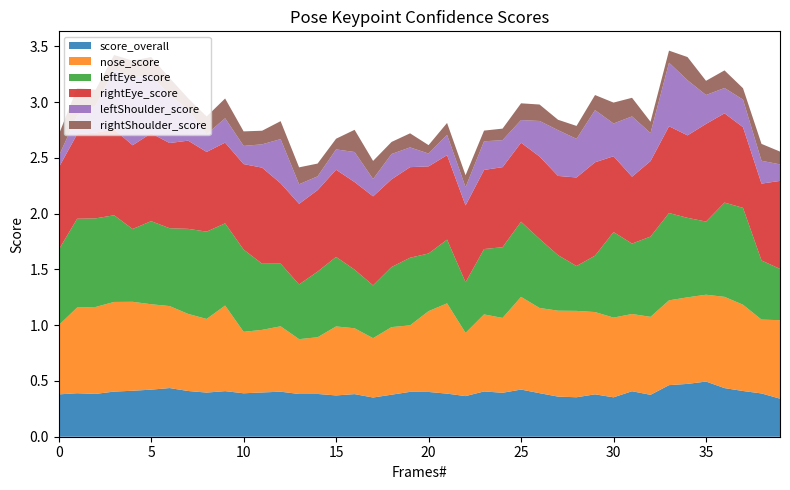

Reading left to right, list all the values displayed in this chart.

score_overall: 0=0.4	1=0.4	2=0.4	3=0.4	4=0.4	5=0.4	6=0.4	7=0.4	8=0.4	9=0.4	10=0.4	11=0.4	12=0.4	13=0.4	14=0.4	15=0.4	16=0.4	17=0.4	18=0.4	19=0.4	20=0.4	21=0.4	22=0.4	23=0.4	24=0.4	25=0.4	26=0.4	27=0.4	28=0.4	29=0.4	30=0.4	31=0.4	32=0.4	33=0.5	34=0.5	35=0.5	36=0.4	37=0.4	38=0.4	39=0.3
nose_score: 0=0.6	1=0.8	2=0.8	3=0.8	4=0.8	5=0.8	6=0.7	7=0.7	8=0.7	9=0.8	10=0.6	11=0.6	12=0.6	13=0.5	14=0.5	15=0.6	16=0.6	17=0.5	18=0.6	19=0.6	20=0.7	21=0.8	22=0.6	23=0.7	24=0.7	25=0.8	26=0.8	27=0.8	28=0.8	29=0.7	30=0.7	31=0.7	32=0.7	33=0.8	34=0.8	35=0.8	36=0.8	37=0.8	38=0.7	39=0.7
leftEye_score: 0=0.7	1=0.8	2=0.8	3=0.8	4=0.7	5=0.7	6=0.7	7=0.8	8=0.8	9=0.7	10=0.7	11=0.6	12=0.6	13=0.5	14=0.6	15=0.6	16=0.5	17=0.5	18=0.5	19=0.6	20=0.5	21=0.6	22=0.5	23=0.6	24=0.6	25=0.7	26=0.6	27=0.5	28=0.4	29=0.5	30=0.8	31=0.6	32=0.7	33=0.8	34=0.7	35=0.7	36=0.8	37=0.9	38=0.5	39=0.5
rightEye_score: 0=0.7	1=0.8	2=0.8	3=0.8	4=0.8	5=0.8	6=0.8	7=0.8	8=0.7	9=0.7	10=0.8	11=0.9	12=0.7	13=0.7	14=0.7	15=0.8	16=0.8	17=0.8	18=0.8	19=0.8	20=0.8	21=0.8	22=0.7	23=0.7	24=0.7	25=0.7	26=0.7	27=0.7	28=0.8	29=0.8	30=0.7	31=0.6	32=0.7	33=0.8	34=0.7	35=0.9	36=0.8	37=0.7	38=0.7	39=0.8
leftShoulder_score: 0=0.1	1=0.2	2=0.2	3=0.5	4=0.6	5=0.5	6=0.4	7=0.3	8=0.2	9=0.2	10=0.2	11=0.2	12=0.4	13=0.2	14=0.1	15=0.2	16=0.3	17=0.2	18=0.2	19=0.2	20=0.1	21=0.2	22=0.2	23=0.3	24=0.2	25=0.2	26=0.3	27=0.4	28=0.3	29=0.5	30=0.3	31=0.5	32=0.3	33=0.6	34=0.5	35=0.3	36=0.2	37=0.2	38=0.2	39=0.1
rightShoulder_score: 0=0.2	1=0.2	2=0.1	3=0.1	4=0.1	5=0.2	6=0.2	7=0.1	8=0.2	9=0.2	10=0.1	11=0.1	12=0.2	13=0.2	14=0.1	15=0.1	16=0.2	17=0.2	18=0.1	19=0.1	20=0.1	21=0.1	22=0.1	23=0.1	24=0.1	25=0.2	26=0.1	27=0.1	28=0.1	29=0.1	30=0.2	31=0.2	32=0.1	33=0.1	34=0.2	35=0.1	36=0.2	37=0.1	38=0.2	39=0.1